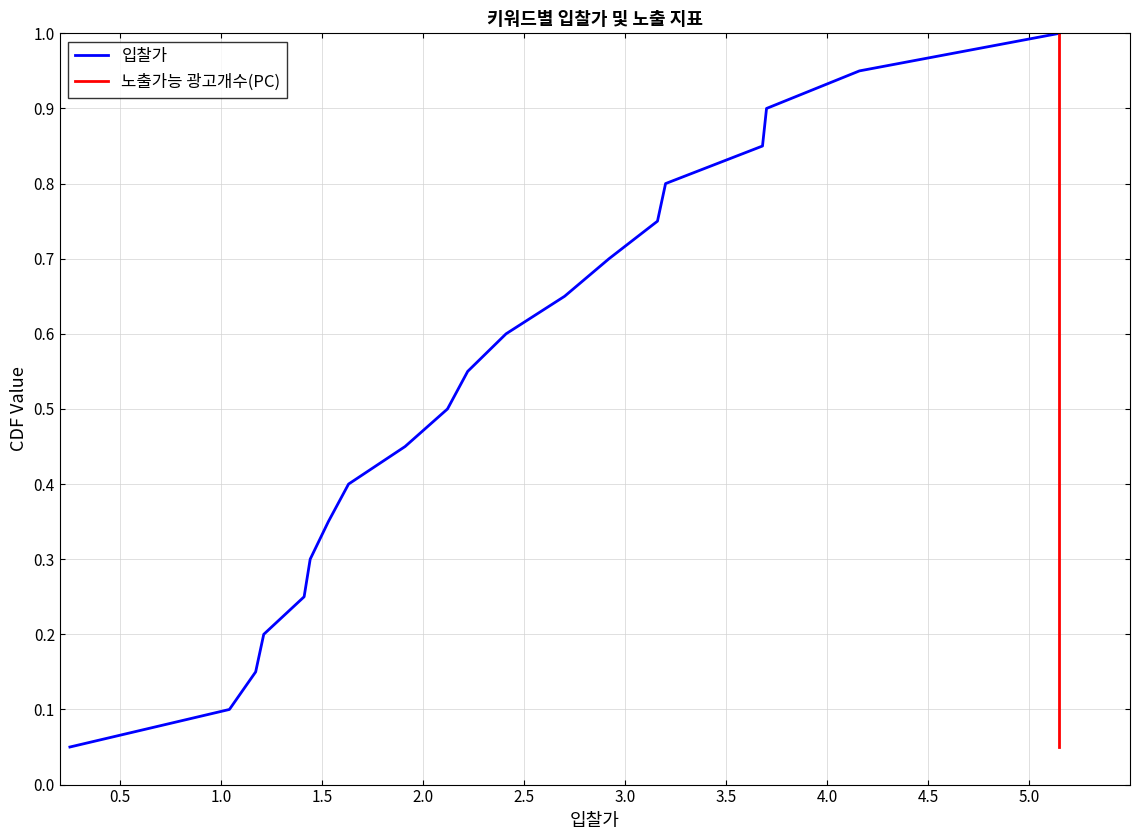

True or false: 노출가능 광고개수(PC) and 입찰가 intersect in this chart.

False